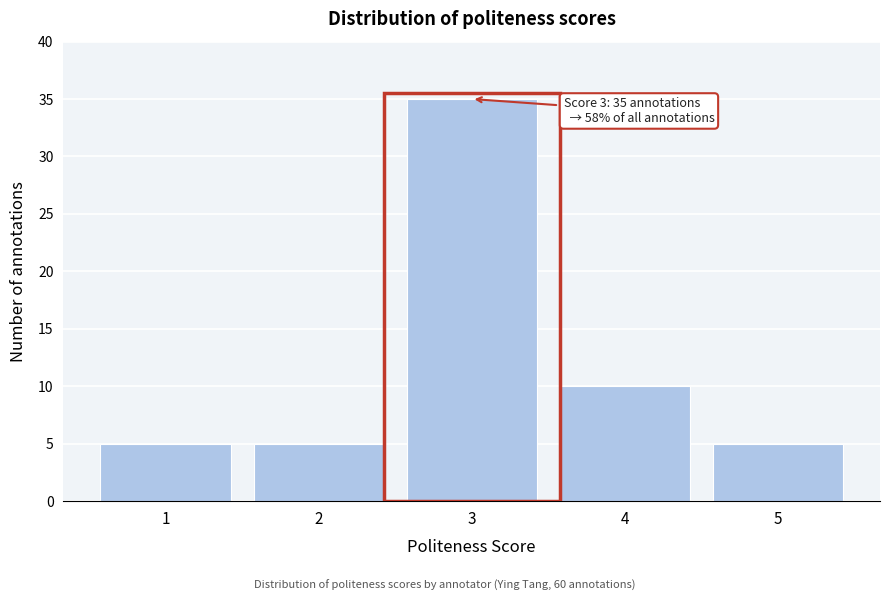

Reading left to right, list all the values displayed in this chart.

1=5	2=5	3=35	4=10	5=5